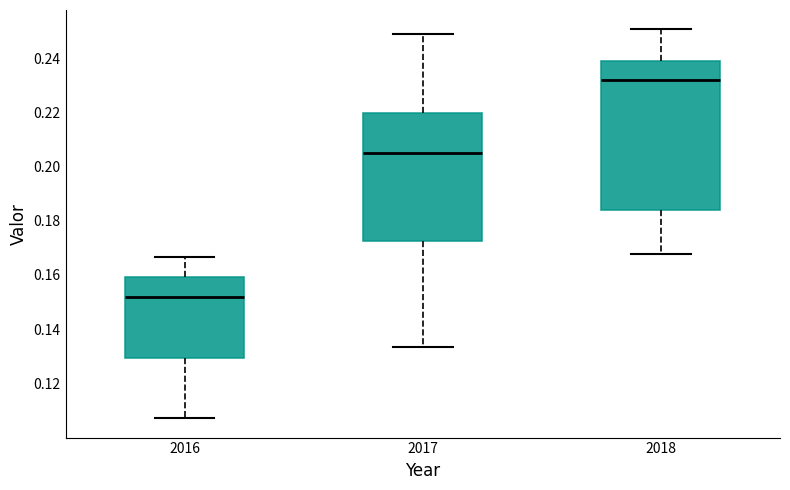

Reading left to right, read every box against the y-axis: the position of its median line, the range the box covers, and the ends of its whiskers. The values are not printed on the chart, so give them approximately, as read against the axis.

2016: median 0.152, box 0.130 to 0.160, whiskers 0.108 to 0.166
2017: median 0.206, box 0.172 to 0.220, whiskers 0.134 to 0.248
2018: median 0.232, box 0.184 to 0.238, whiskers 0.168 to 0.250